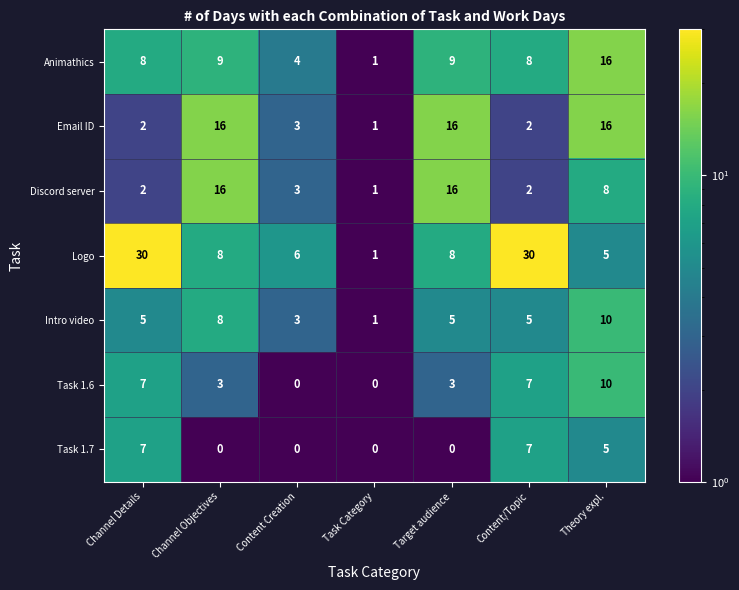

The Intro video series shows 5 at Channel Details. True or false?

True